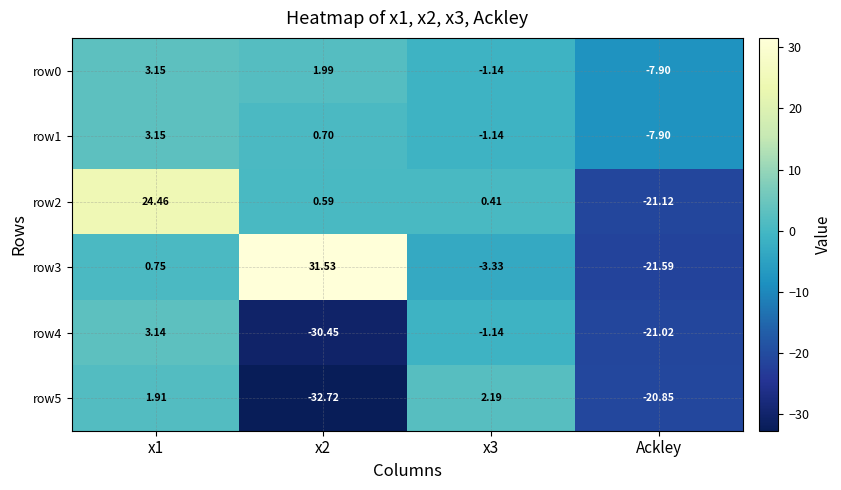

How many data points does each series have?

4